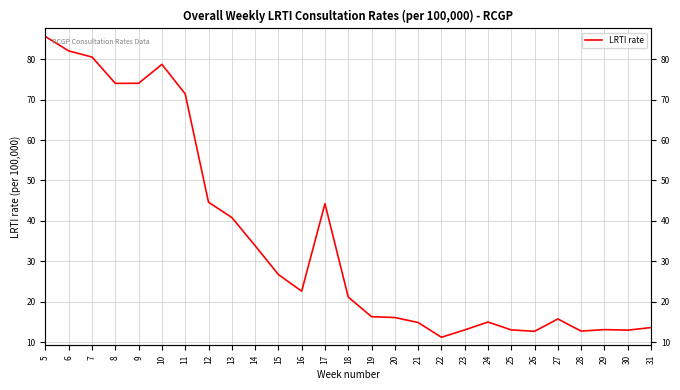

How many lines are shown in the chart?

1